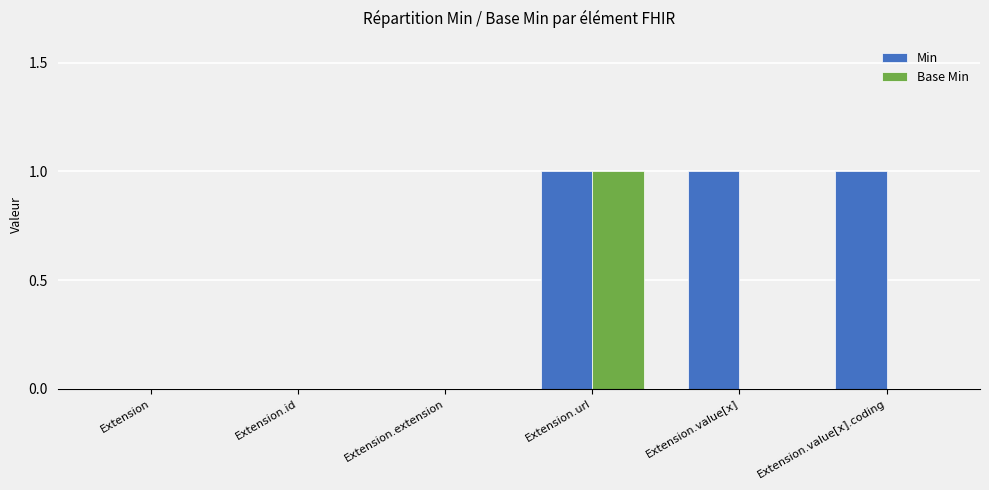

Which series has the largest total across all categories?

Min